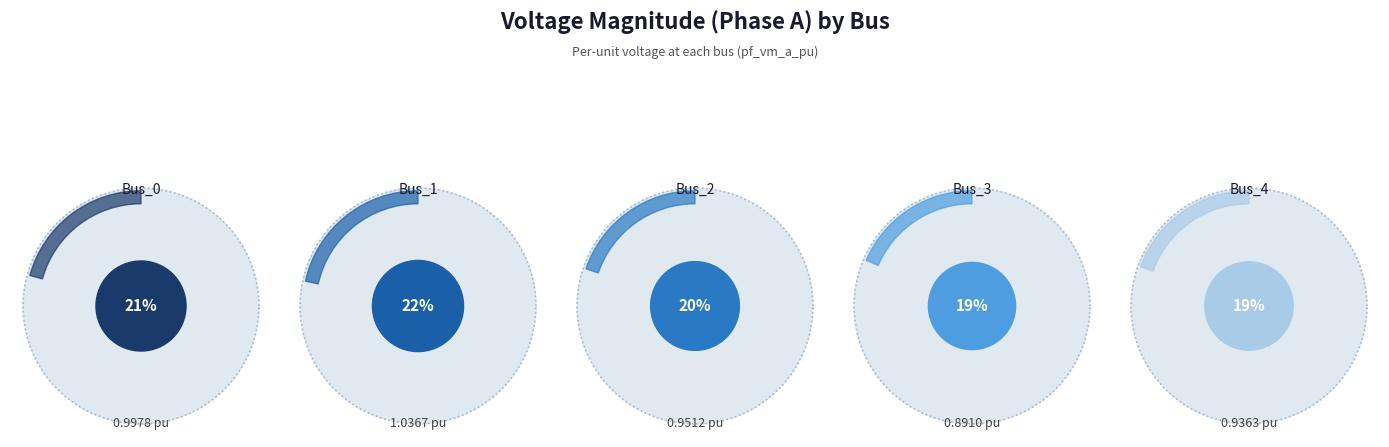

To the nearest percent, what percentage of the pie is Bus_4?

19%